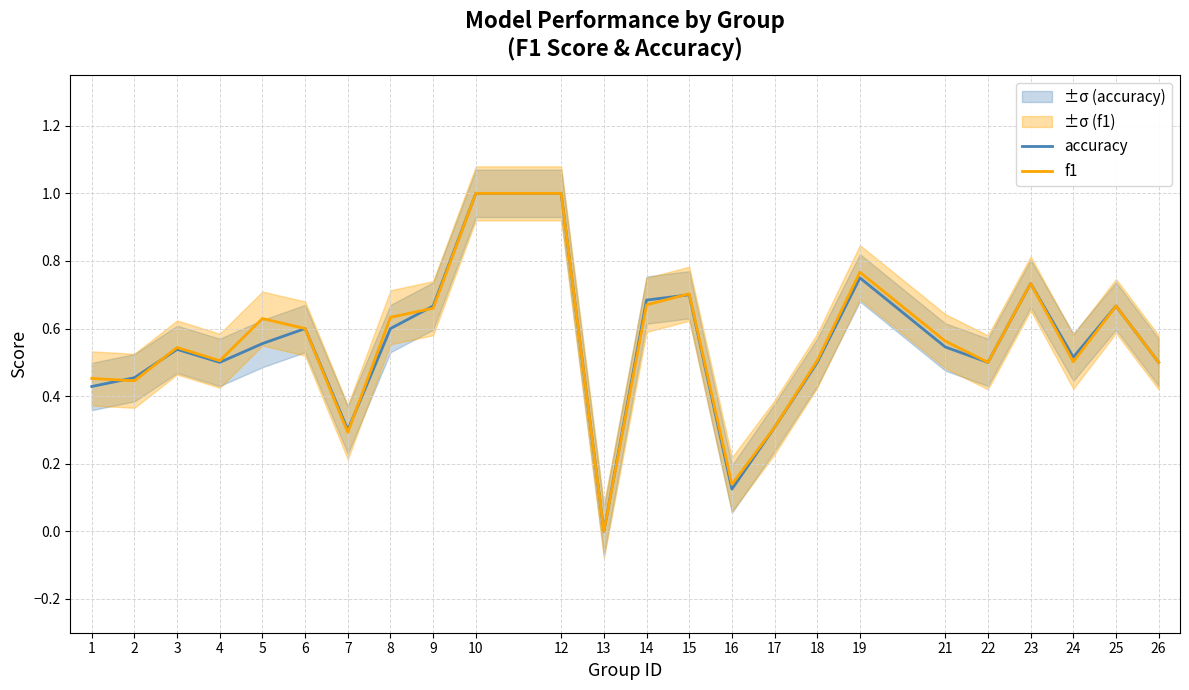

True or false: accuracy has a value of 0.4 at 23.

False